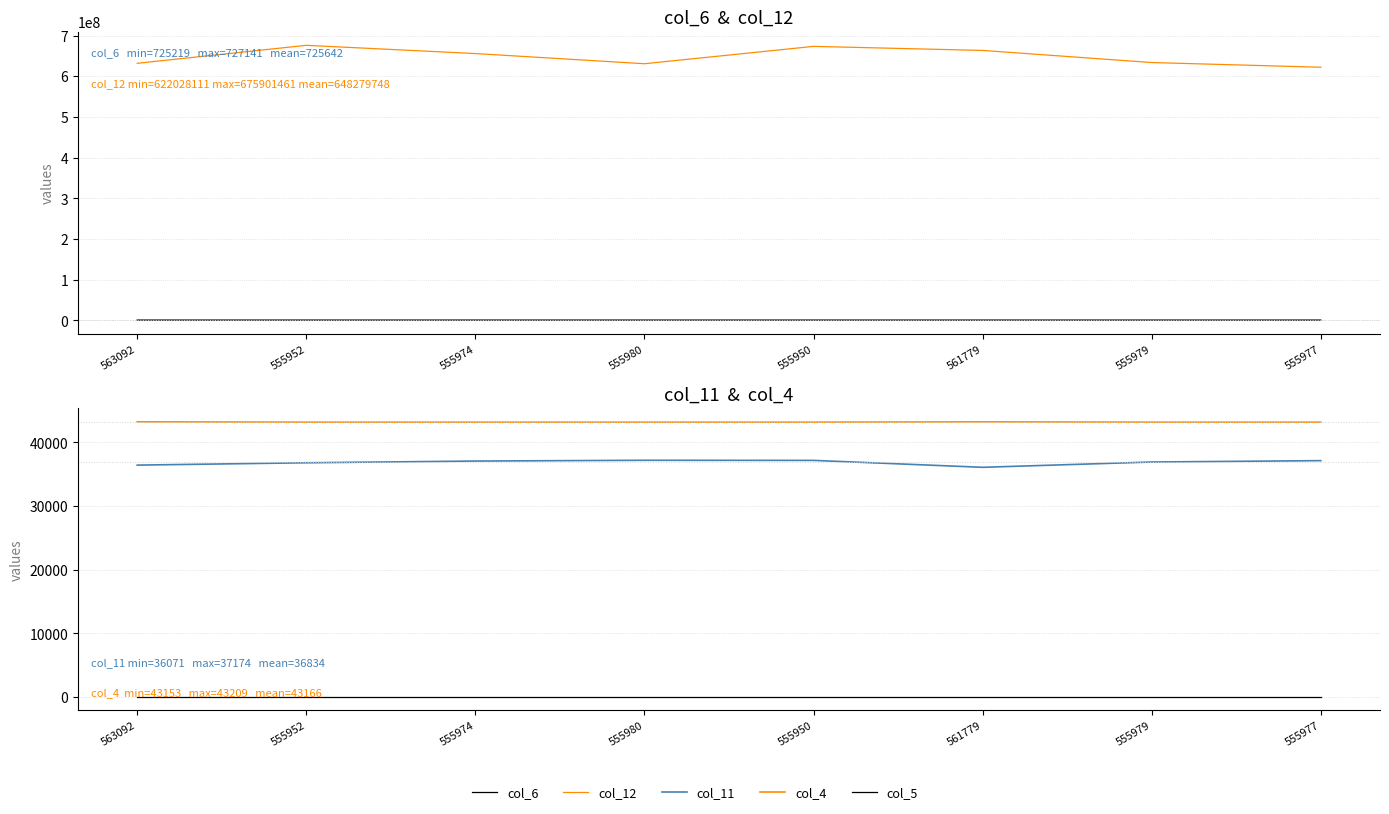

At which category is the sum across all series the highest?

555952